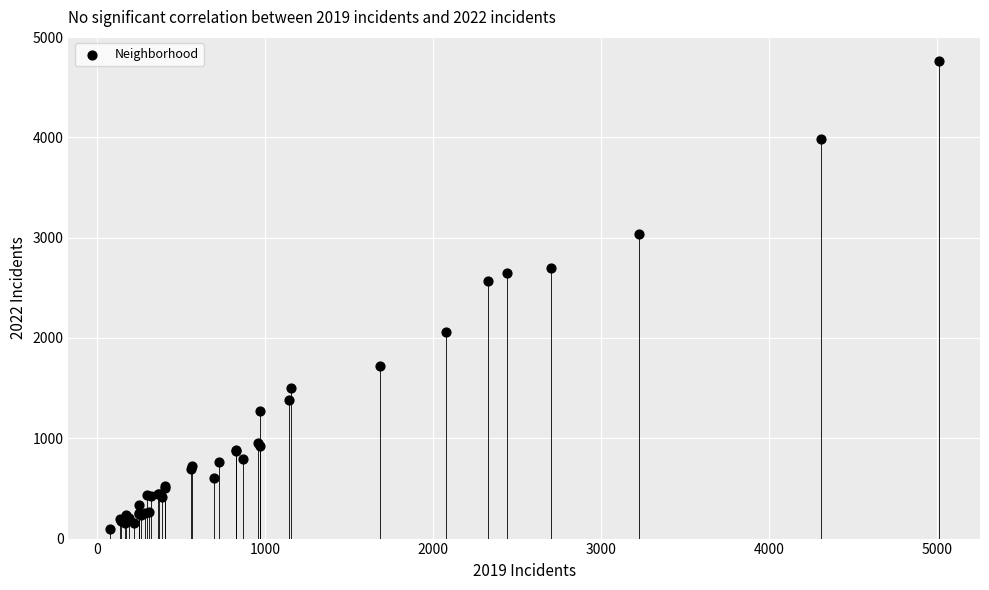

What Y value in the scatter plot is closest to 2431?

2567